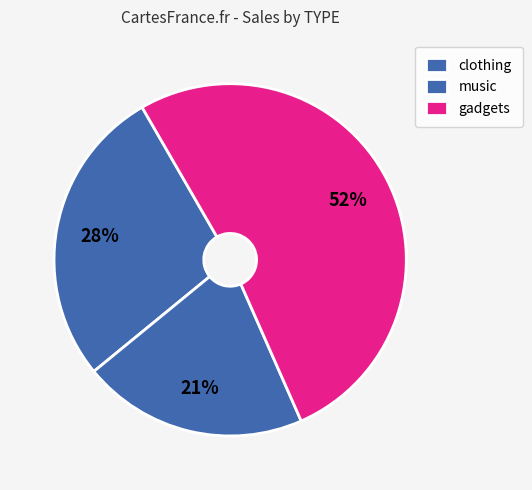

Which slice represents more than half of the pie?

gadgets